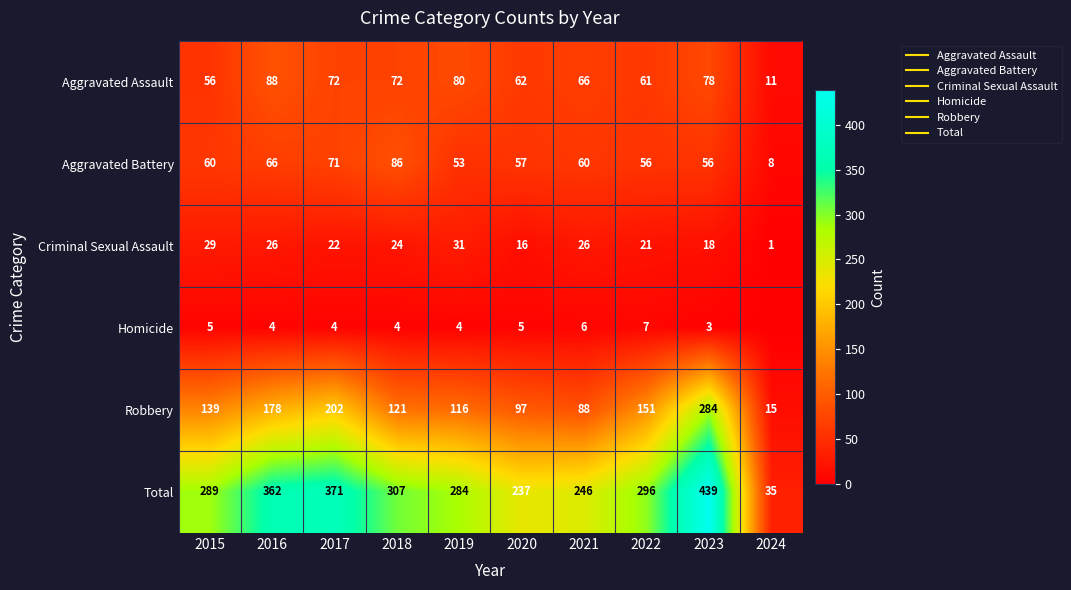

At which label does Homicide reach its peak?

2022